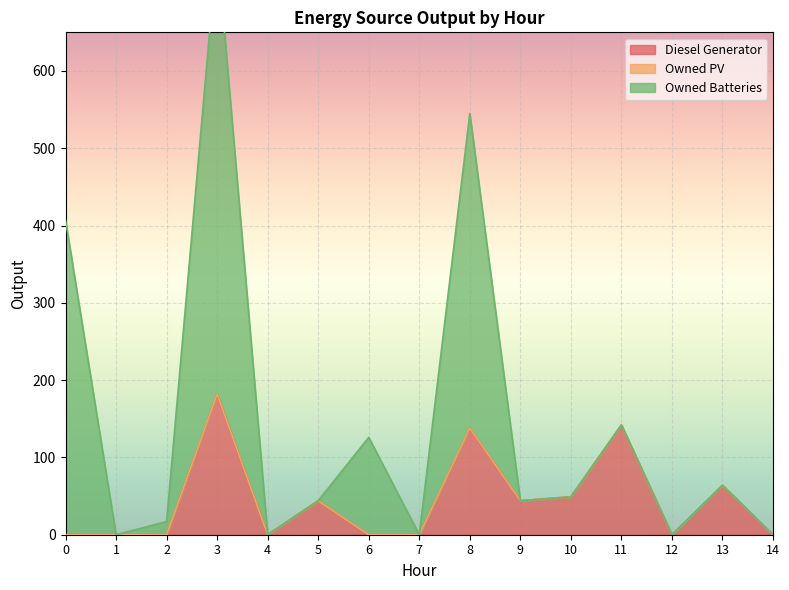

True or false: Owned PV and Owned Batteries cross at least once.

False